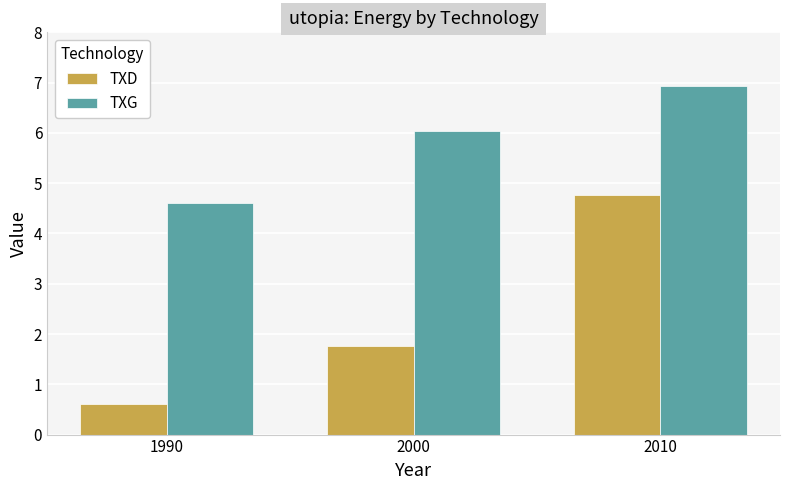

List the series in order of their peak value, highest first.

TXG, TXD